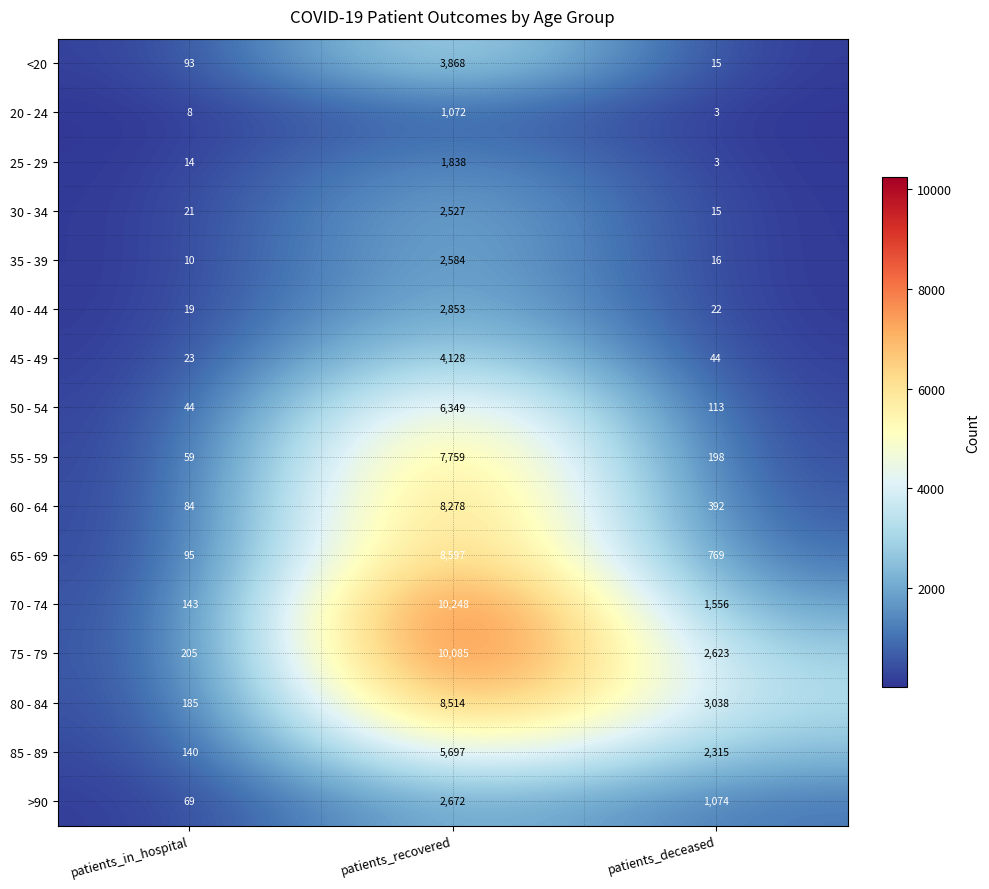

Which series has the largest total across all categories?

75 - 79